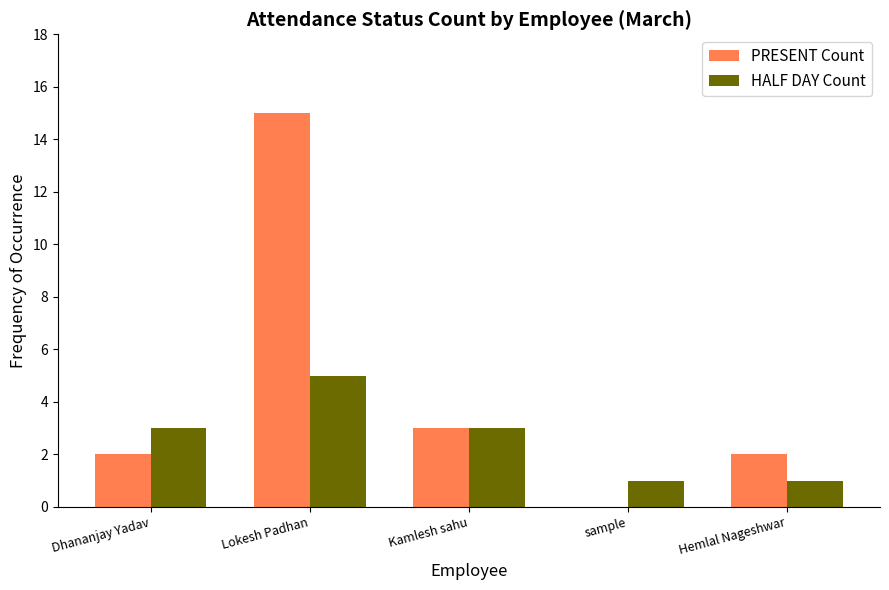

Reading right to left, extract all data points from this chart.

PRESENT Count: 2	0	3	15	2
HALF DAY Count: 1	1	3	5	3